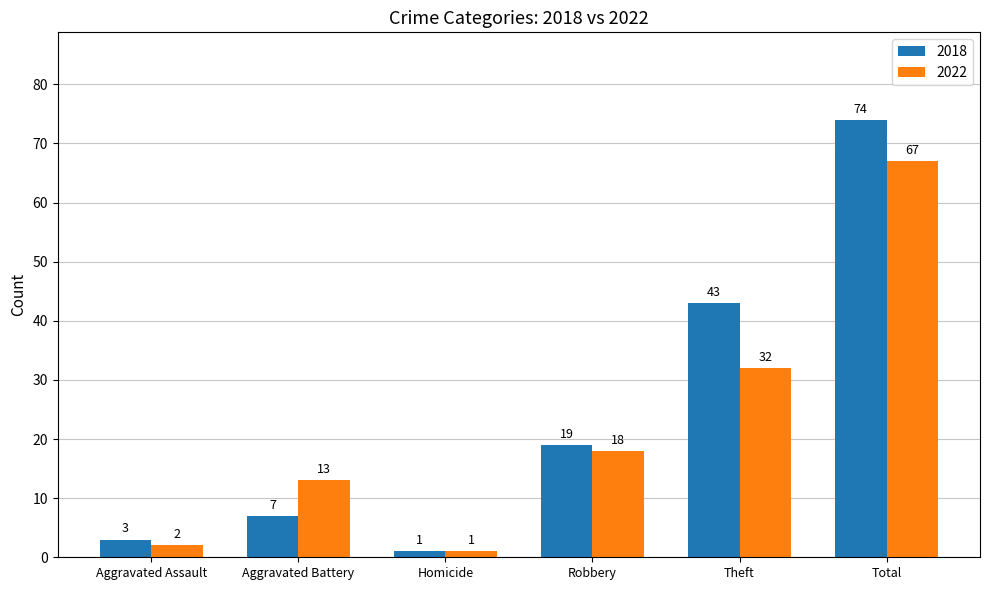

What is the difference between the 2022 values at Robbery and Aggravated Assault?

16